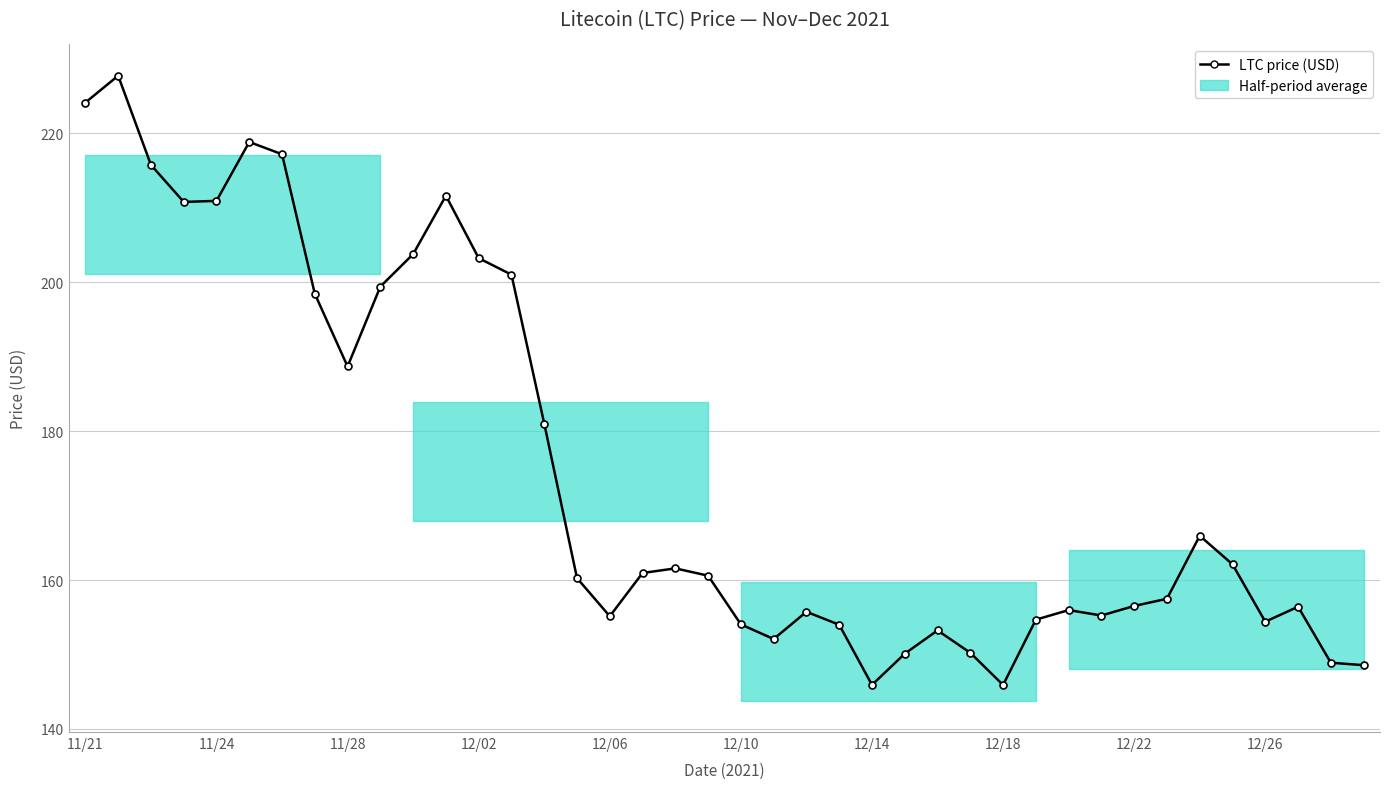

What is the minimum value shown in the chart?

145.9